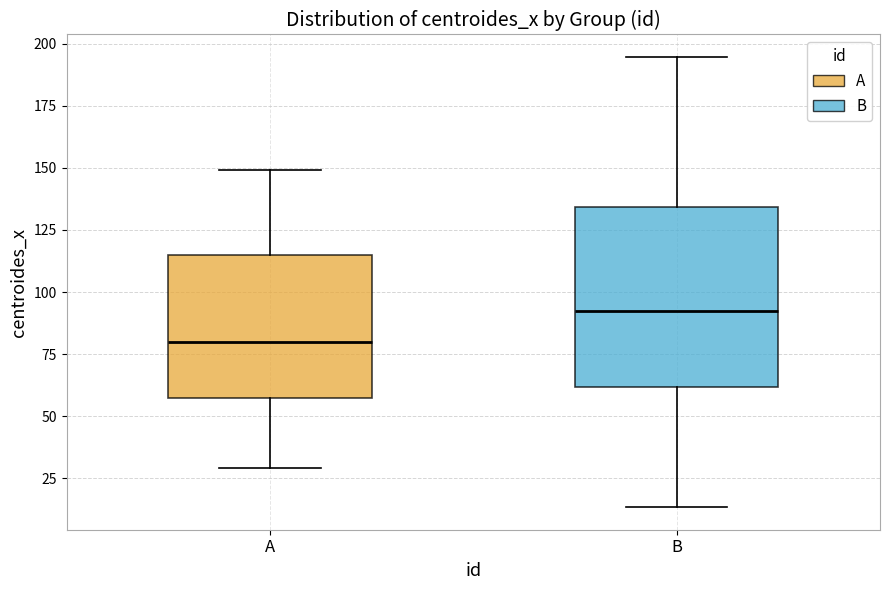

Which box's median line is the lowest?

A